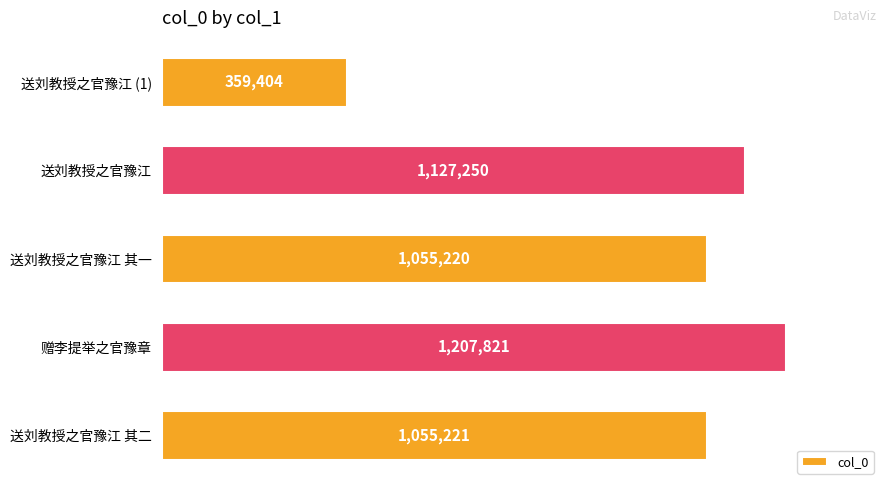

Rank the categories by value from lowest to highest.

送刘教授之官豫江 (1), 送刘教授之官豫江 其一, 送刘教授之官豫江 其二, 送刘教授之官豫江, 赠李提举之官豫章